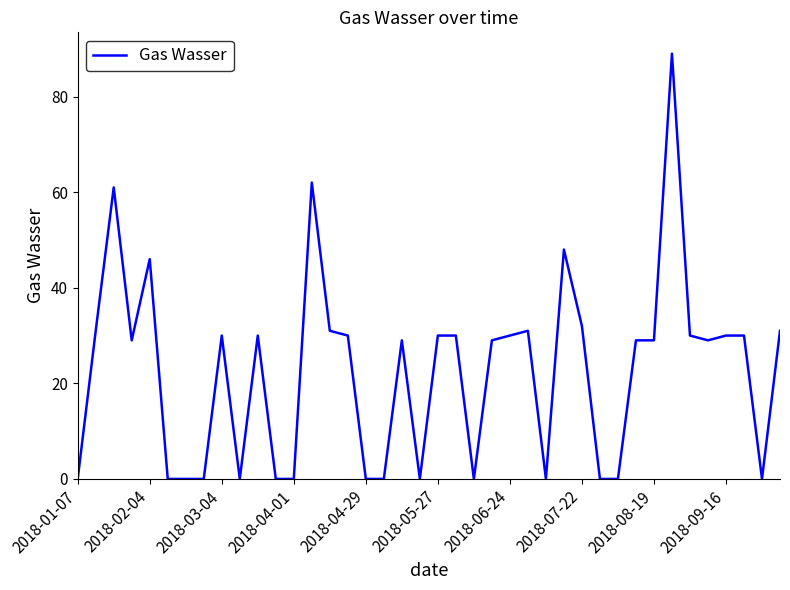

What is the difference between the maximum and minimum values?

89